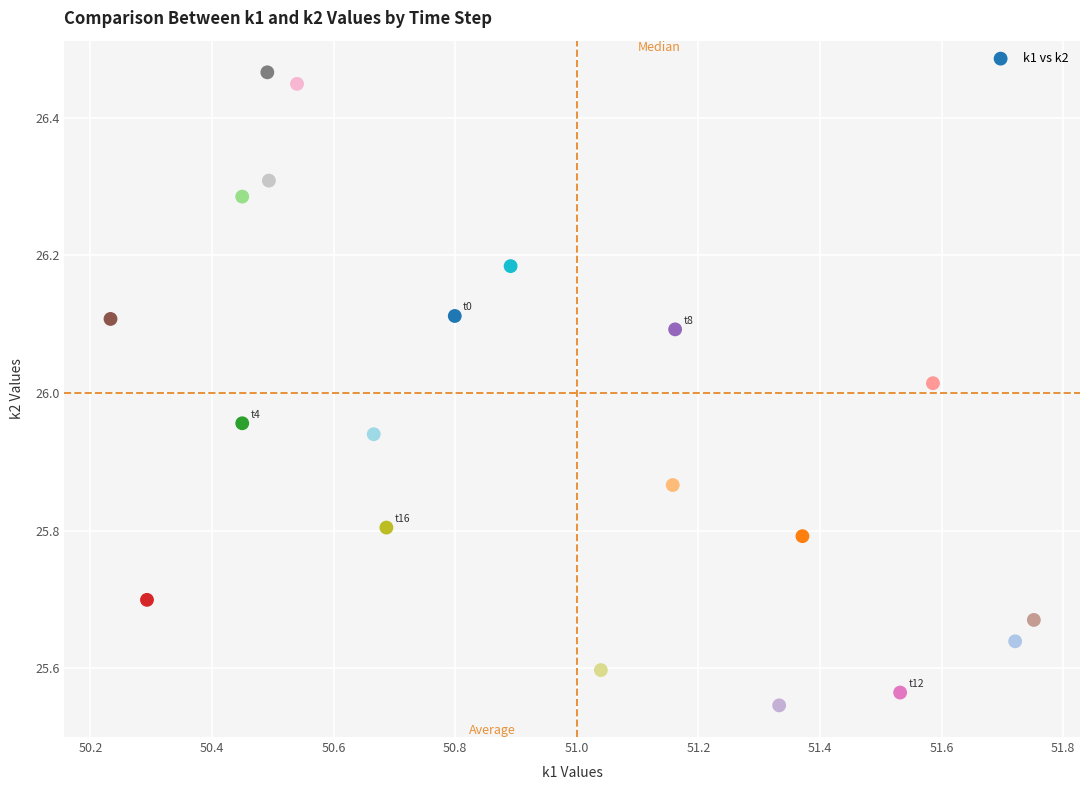

What is the range of Y values (max minus min)?

0.9